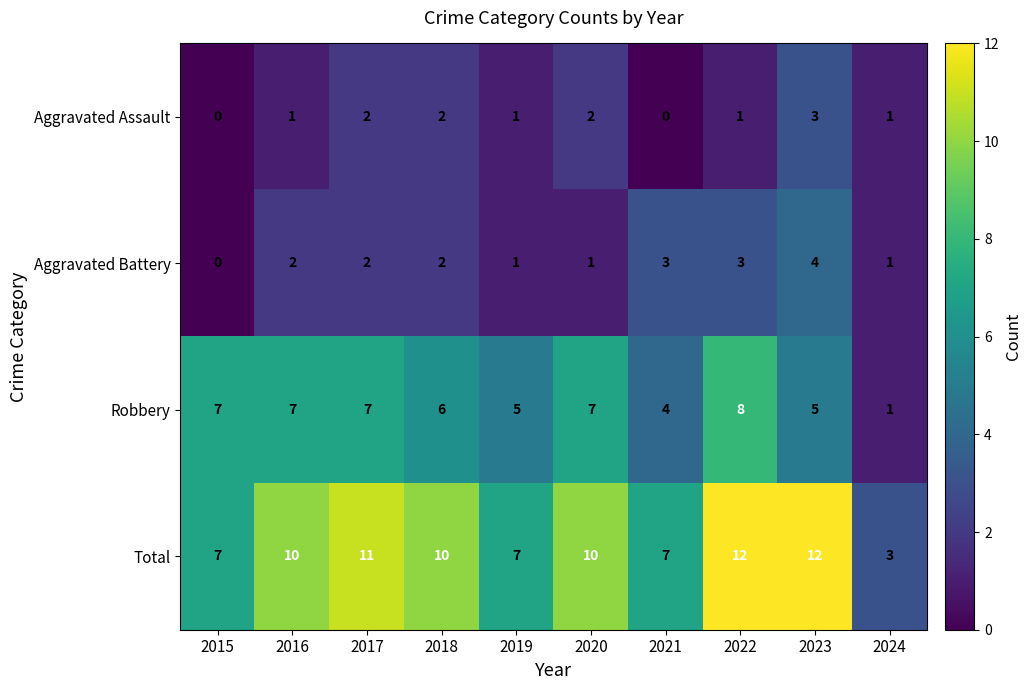

At which label does Total reach its minimum?

2024